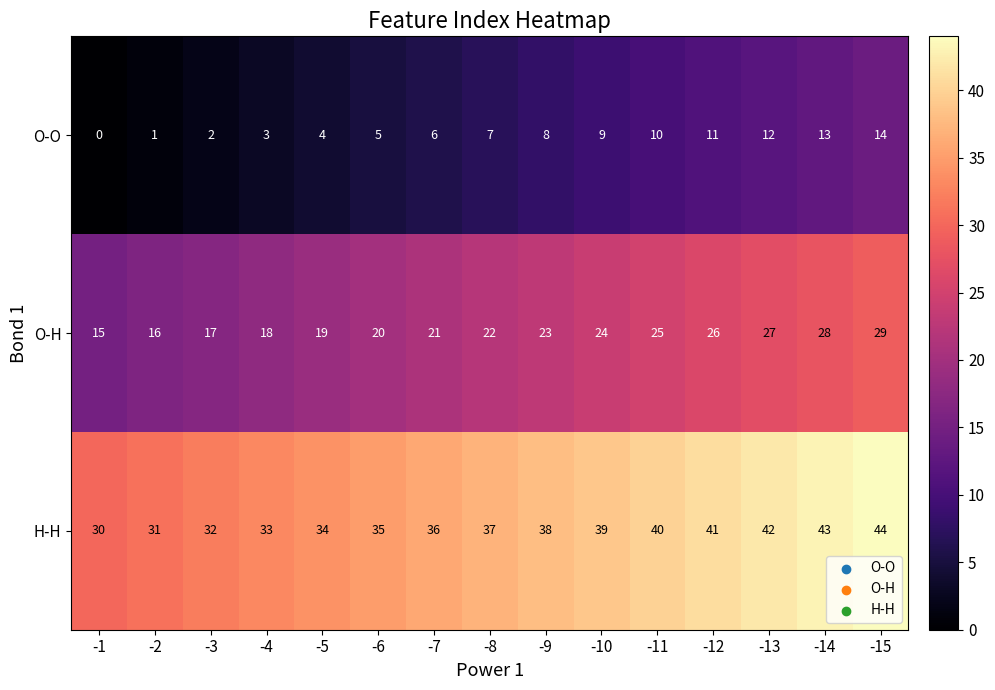

What is the difference between the highest and lowest values at -7?

30